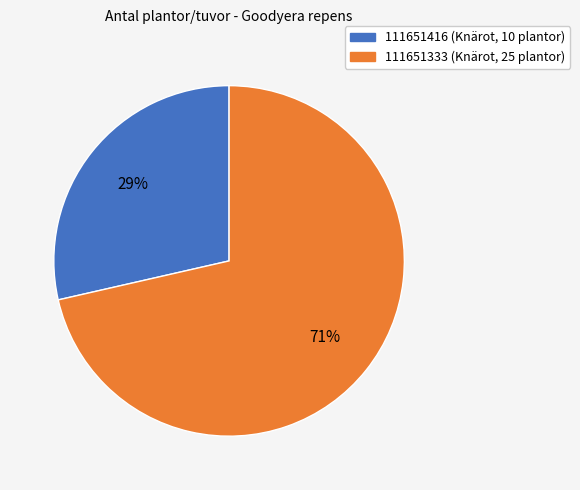

Rank the categories by value from highest to lowest.

111651333 (Knärot, 25 plantor), 111651416 (Knärot, 10 plantor)